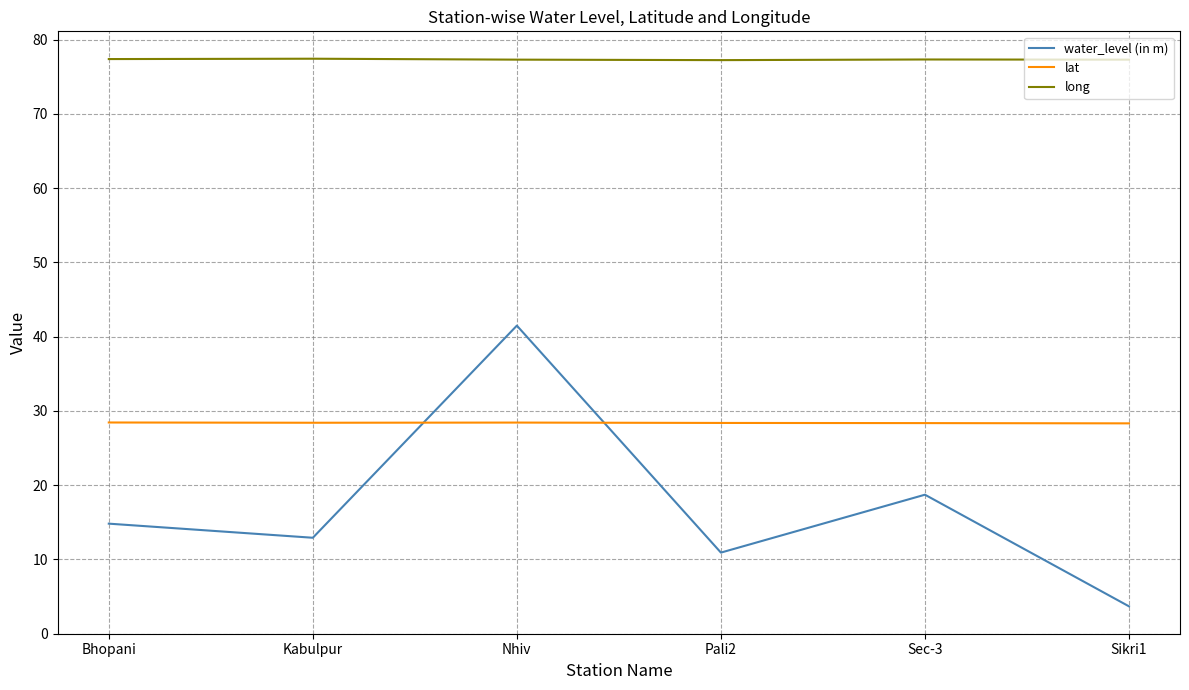

True or false: lat and long intersect in this chart.

False